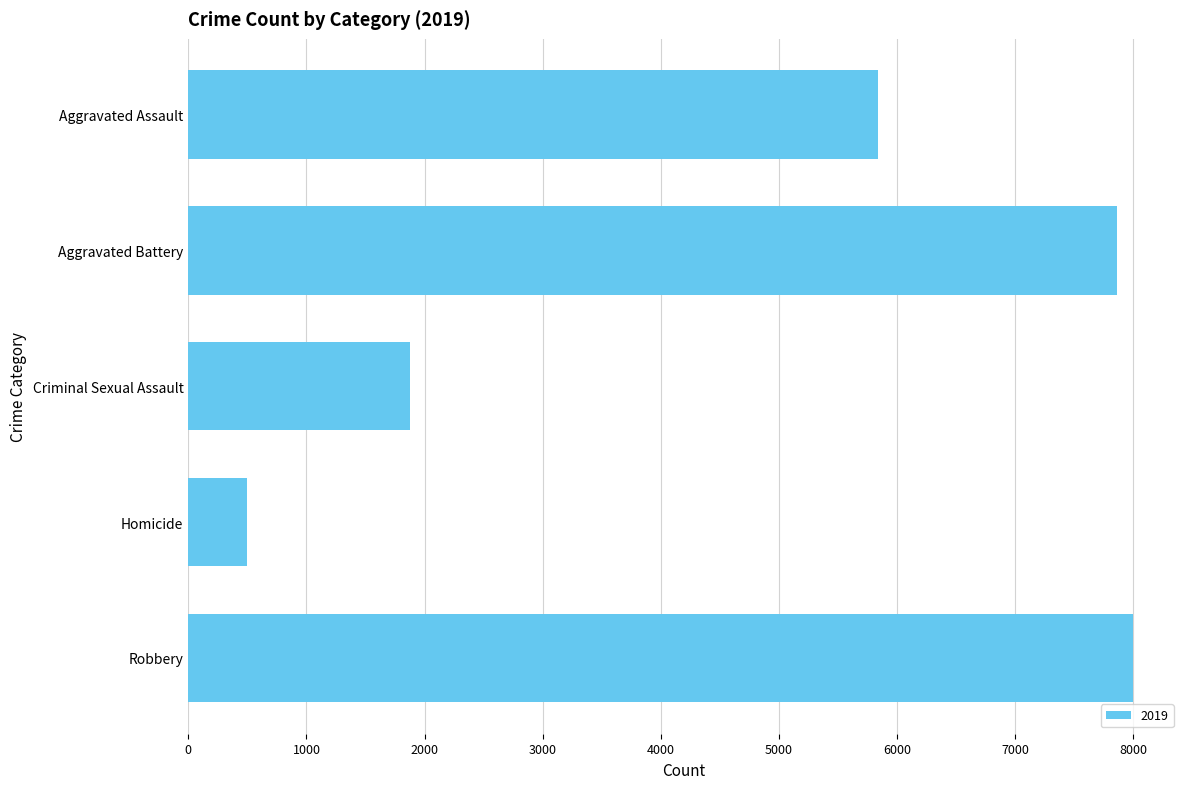

Count the number of data series in this chart.

1